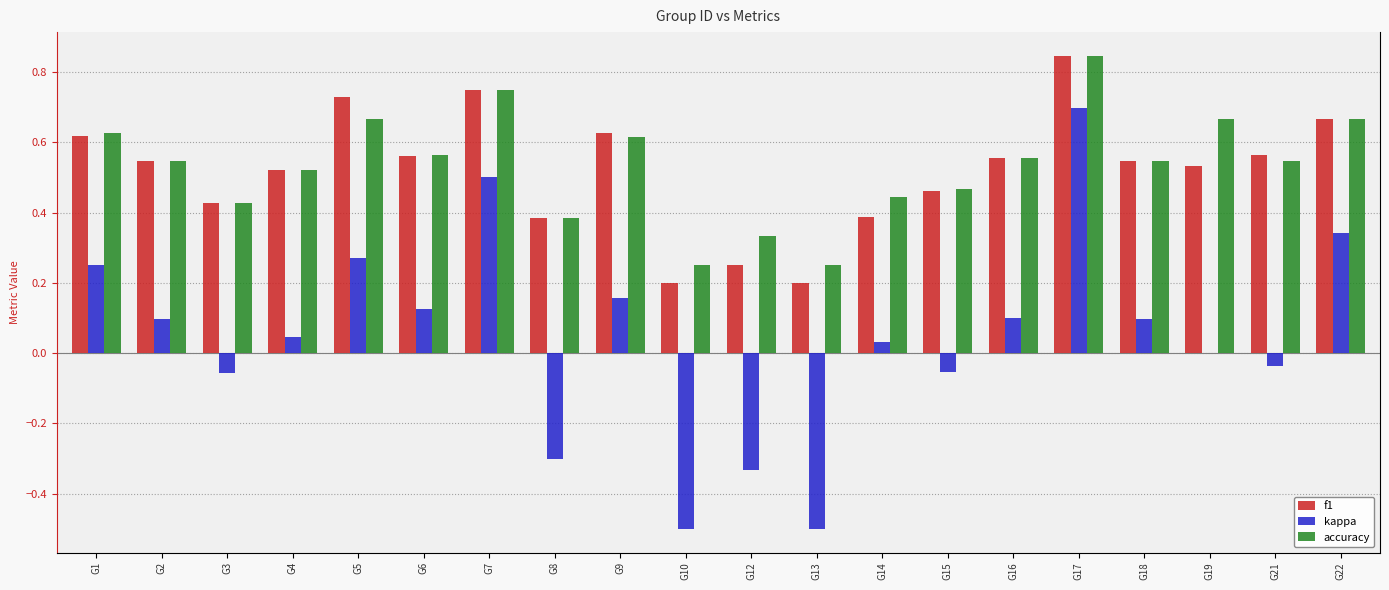

Where does the kappa series first go above 0?

G1